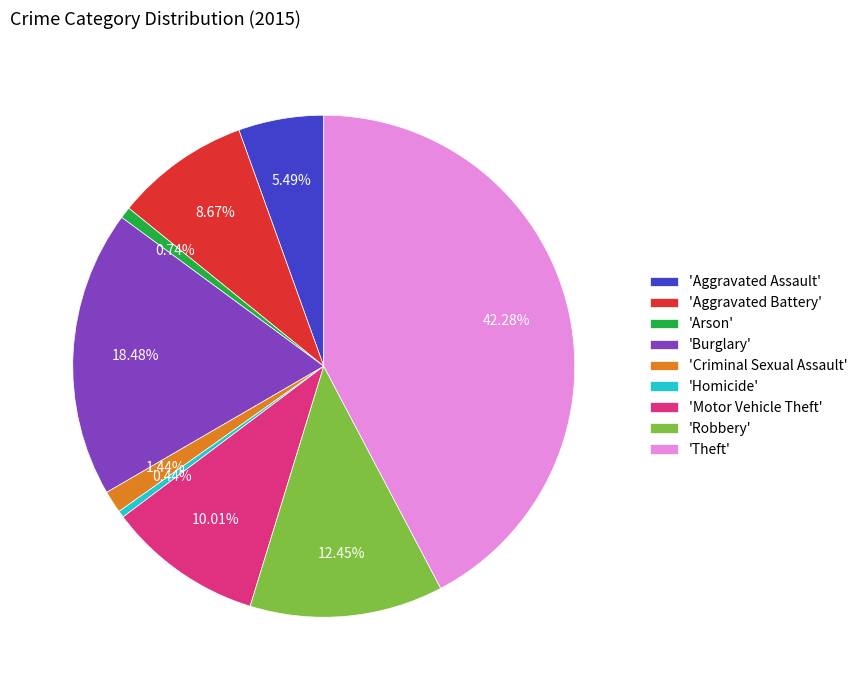

What is the largest slice in the pie chart?

'Theft'